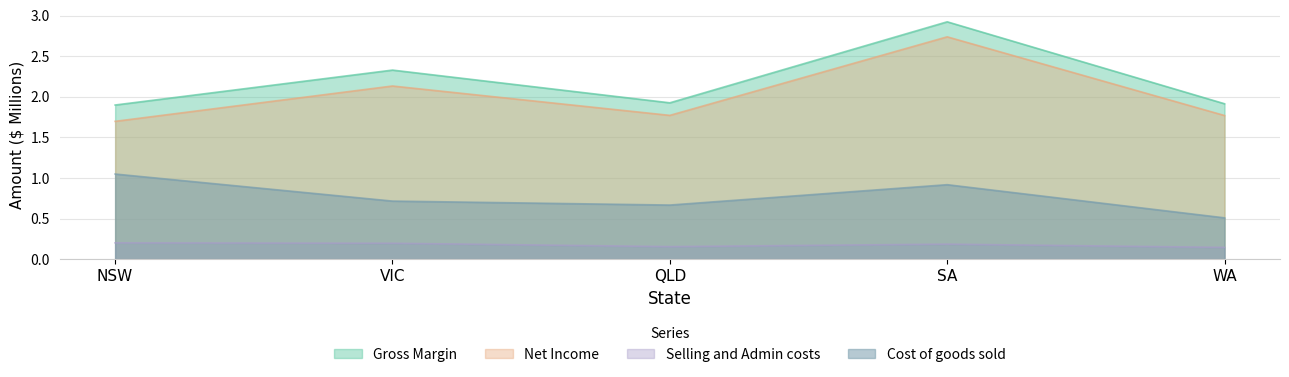

Count the number of categories in the chart.

5